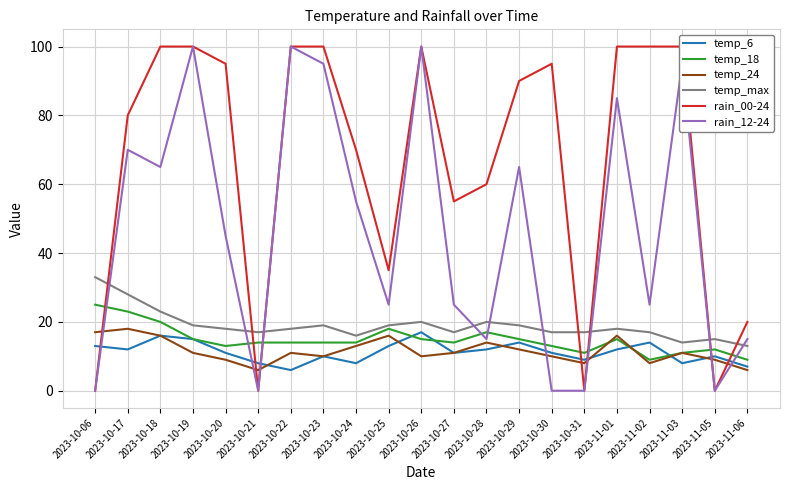

Is it true that temp_24 equals 16 at 2023-10-25?

True